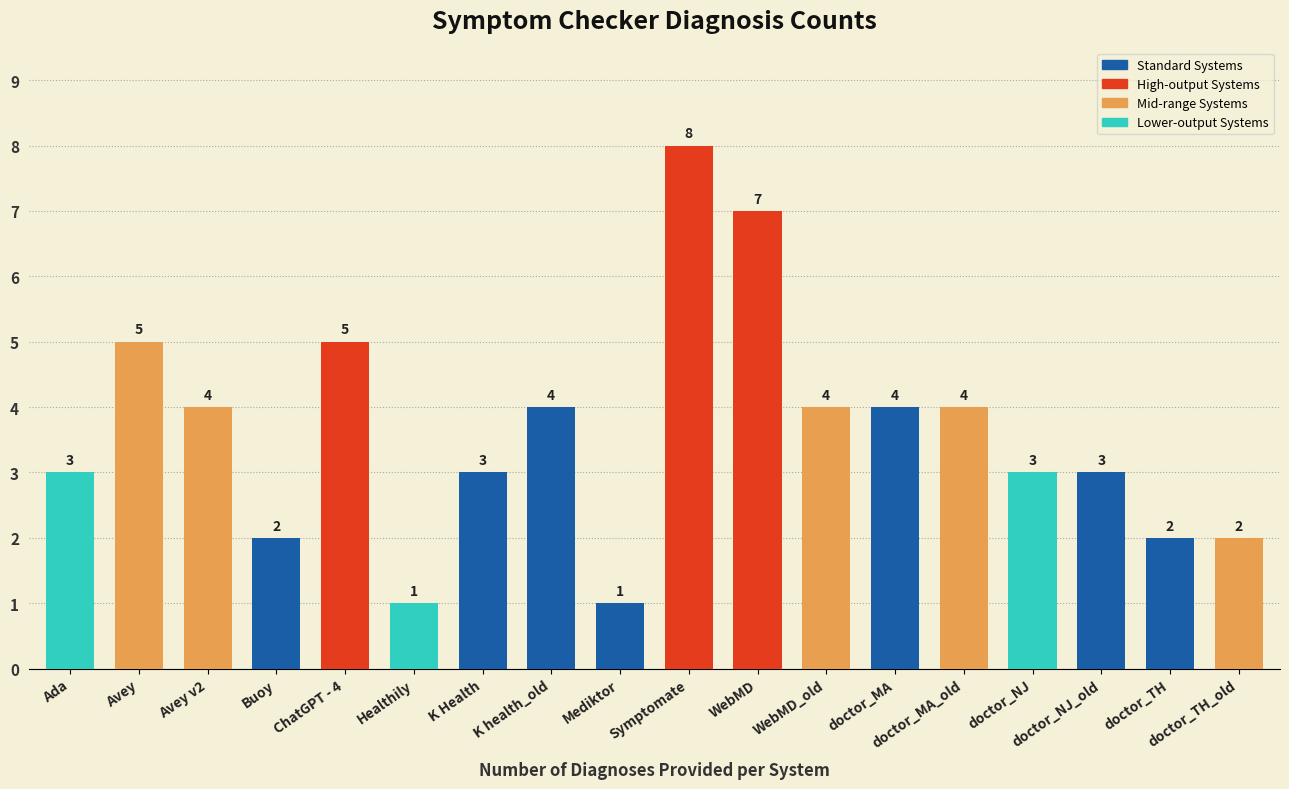

What is the difference between the second highest and second lowest values?

6